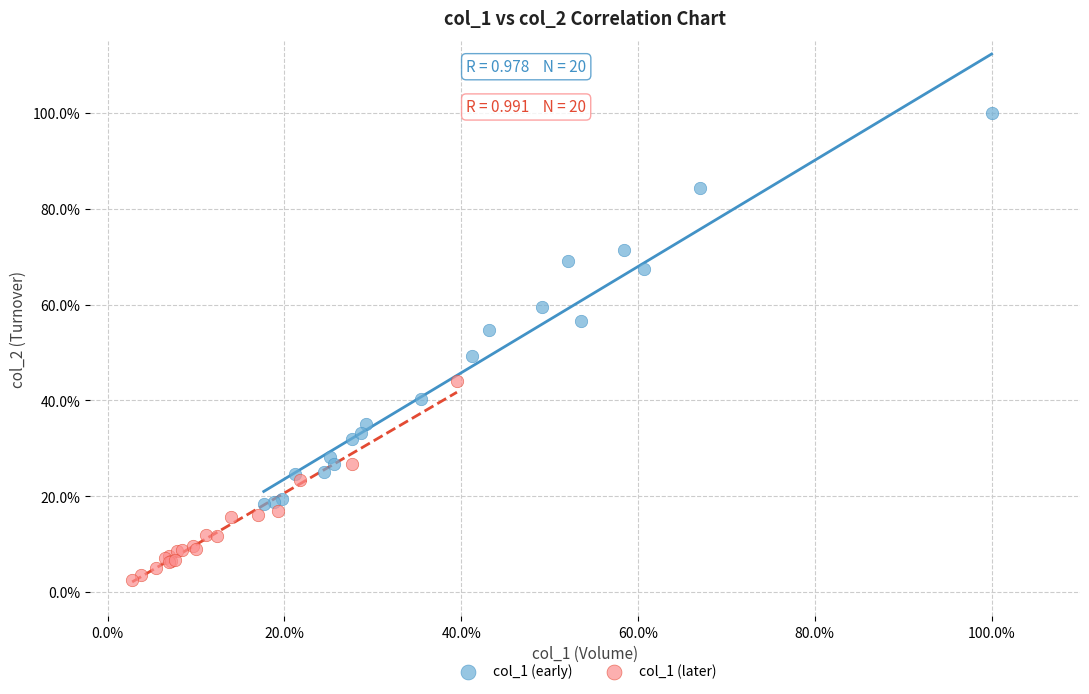

What are all the series names shown in the legend?

col_1 (early), col_1 (later)